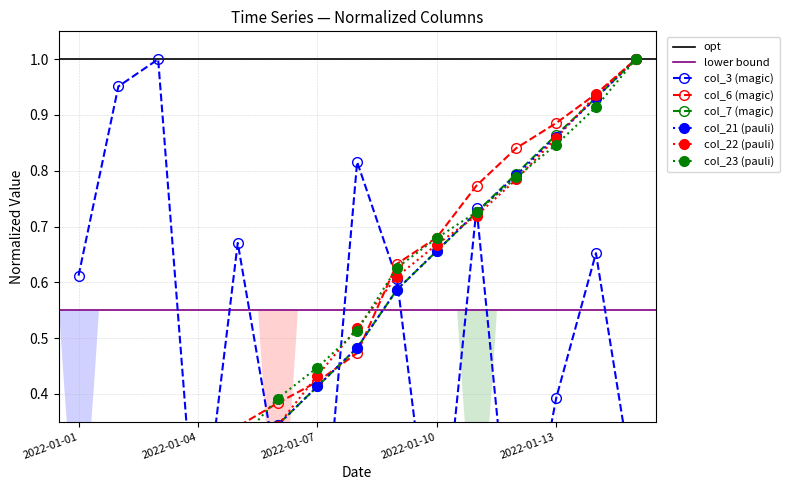

True or false: col_6 has more than 2 points higher than both neighbors.

False